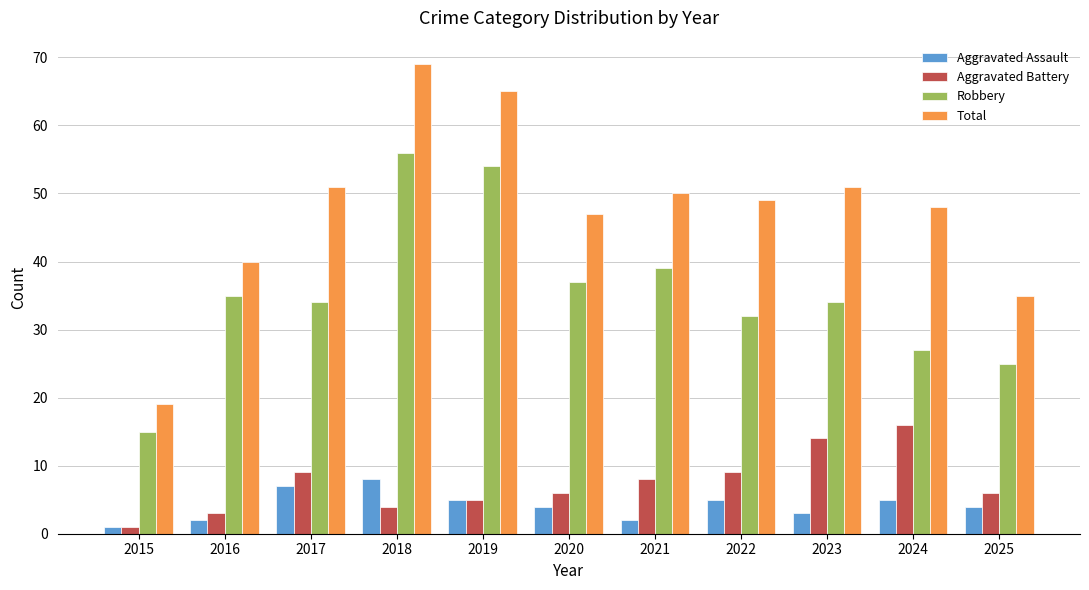

How many Aggravated Assault values are between 2 and 5?

8